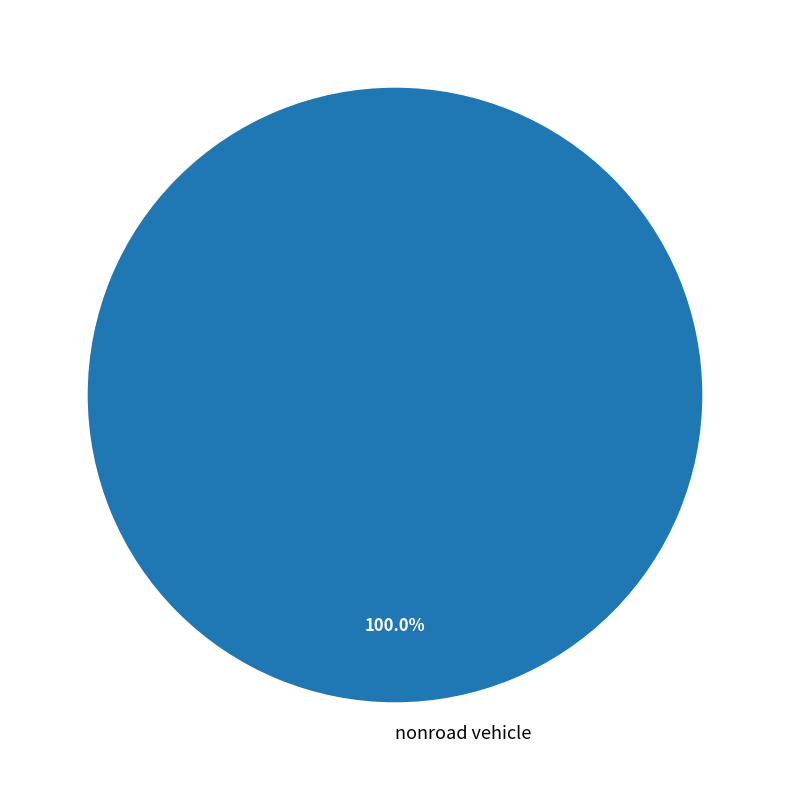

How many slices are in this pie chart?

1